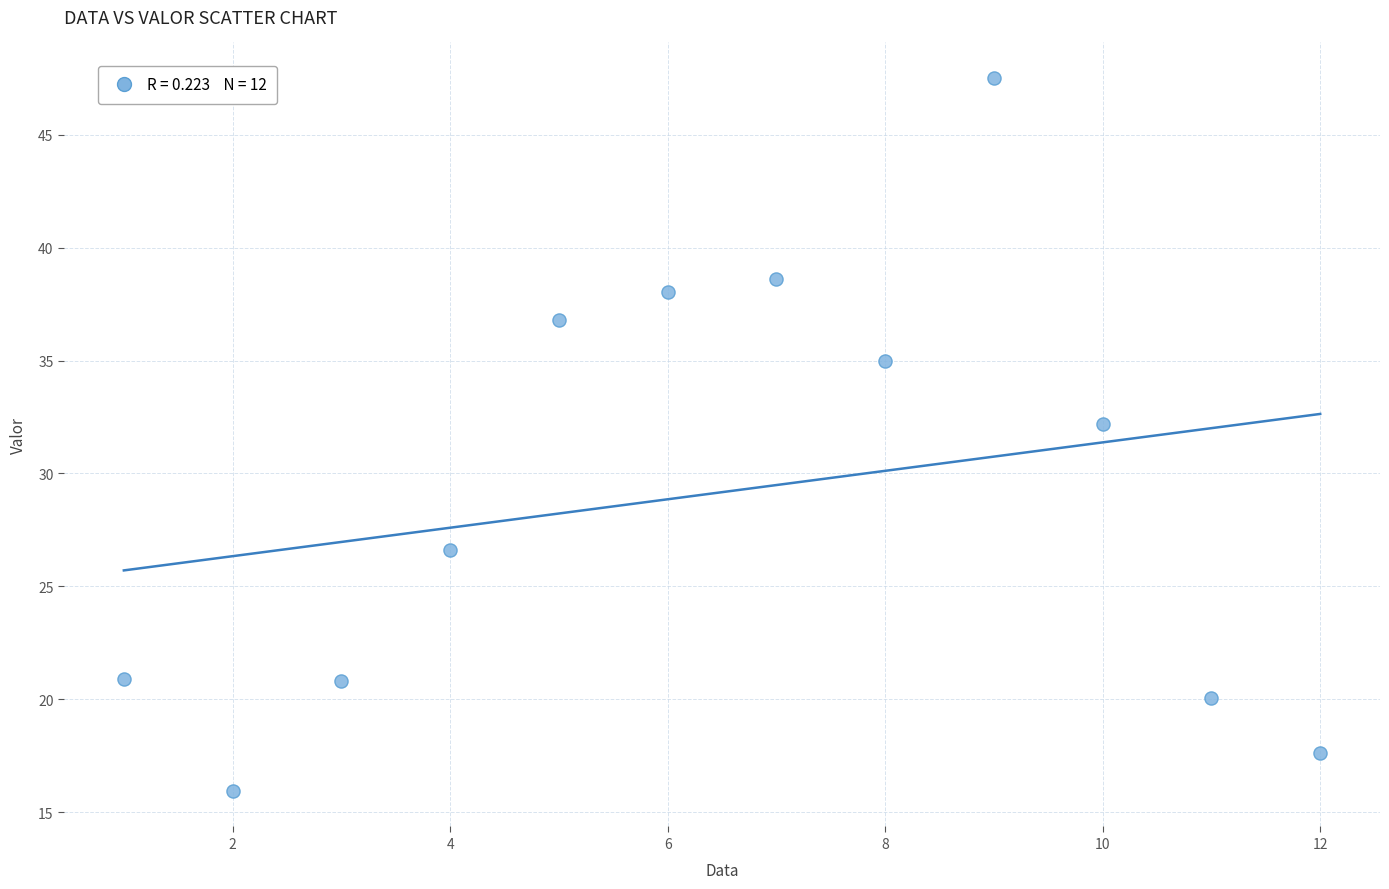

What is the average X value?

6.5